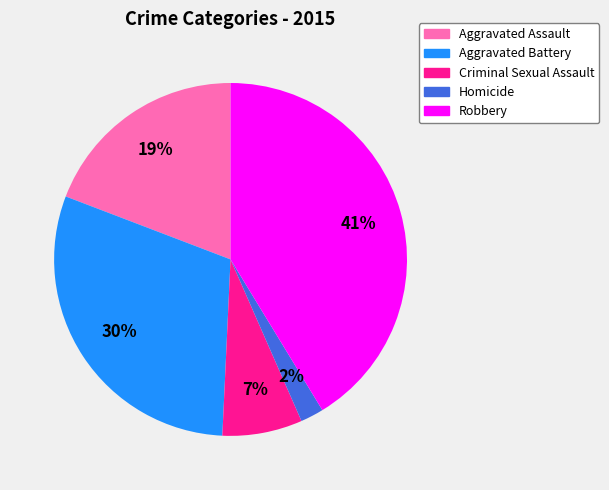

Rank the categories by value from lowest to highest.

Homicide, Criminal Sexual Assault, Aggravated Assault, Aggravated Battery, Robbery